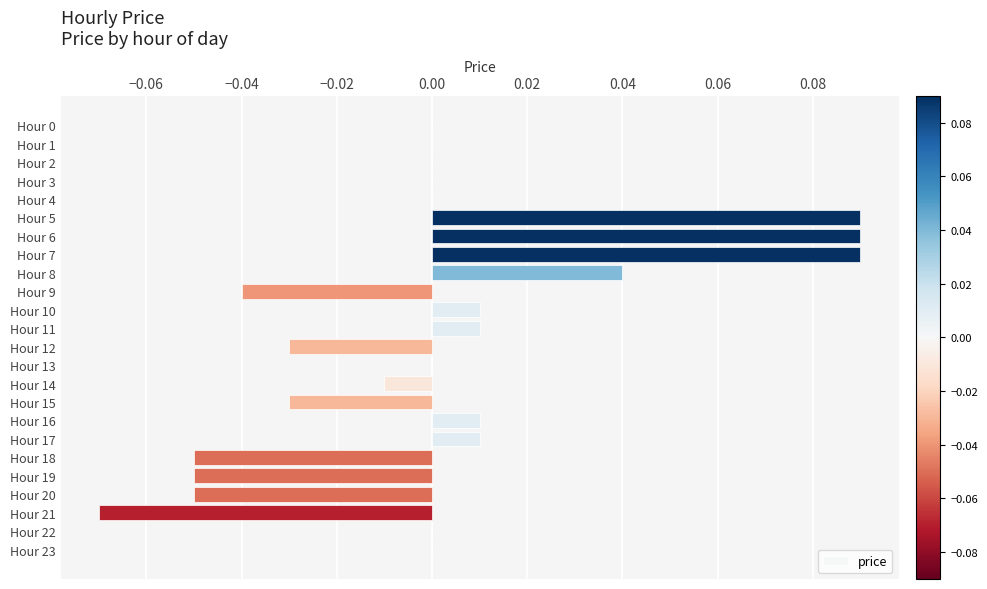

Between Hour 11 and Hour 5, which is larger?

Hour 5